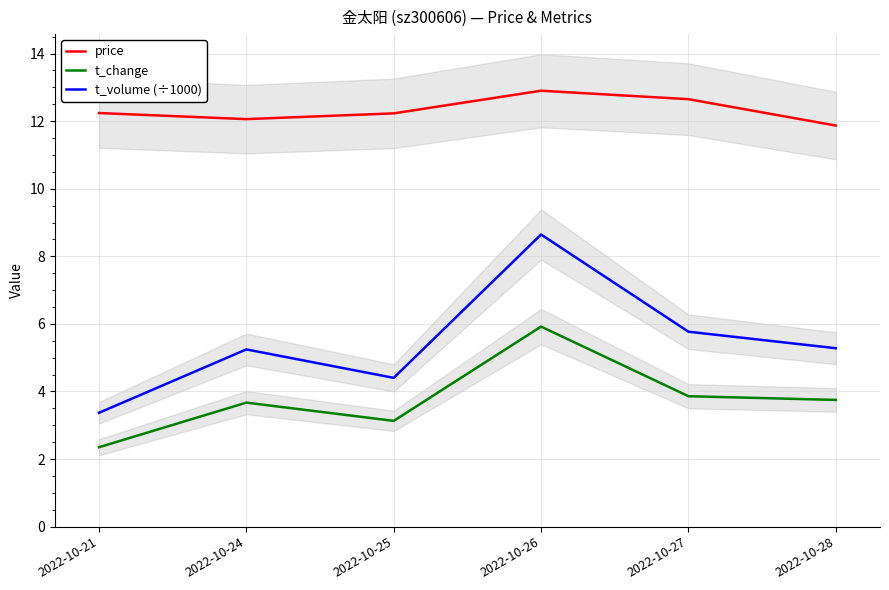

Reading left to right, list all the values displayed in this chart.

price: 12.2	12.1	12.2	12.9	12.7	11.9
t_change: 2.4	3.7	3.1	5.9	3.9	3.8
t_volume (÷1000): 3.4	5.2	4.4	8.6	5.8	5.3